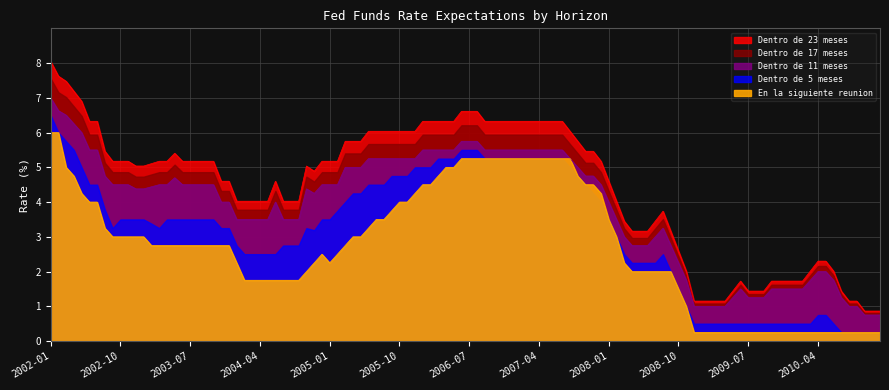

What is the spread (max minus min) of values at 2005-01?

2.8